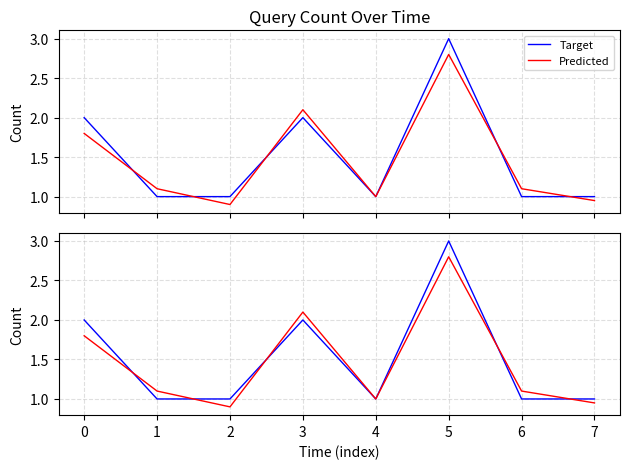

Which category has the lowest value across all series?

2